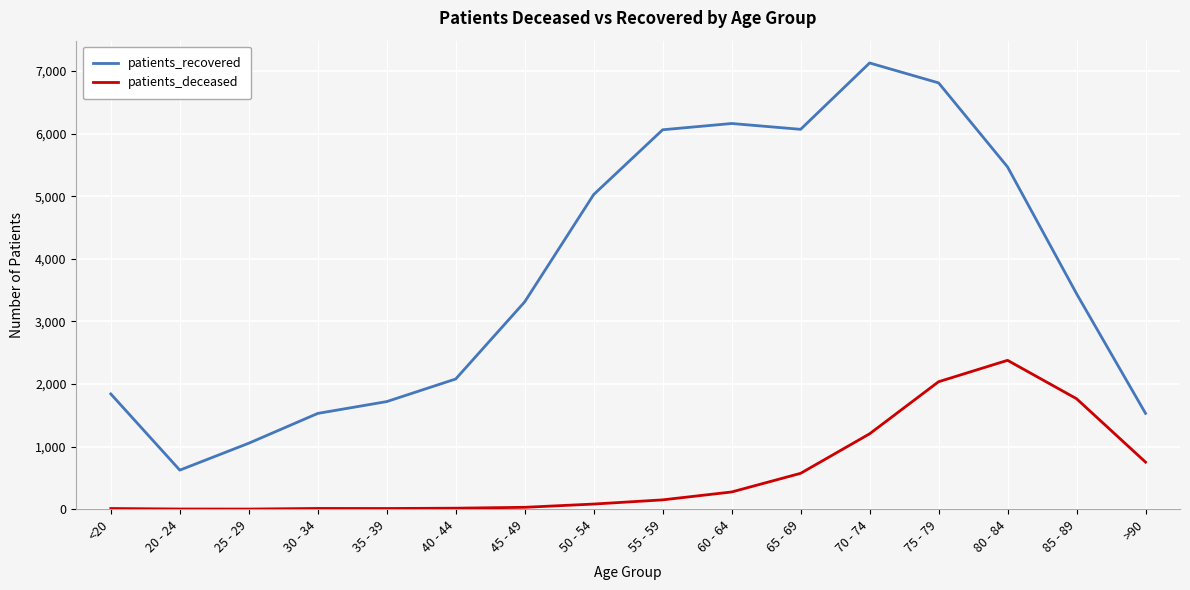

Which series has the largest range (max minus min)?

patients_recovered